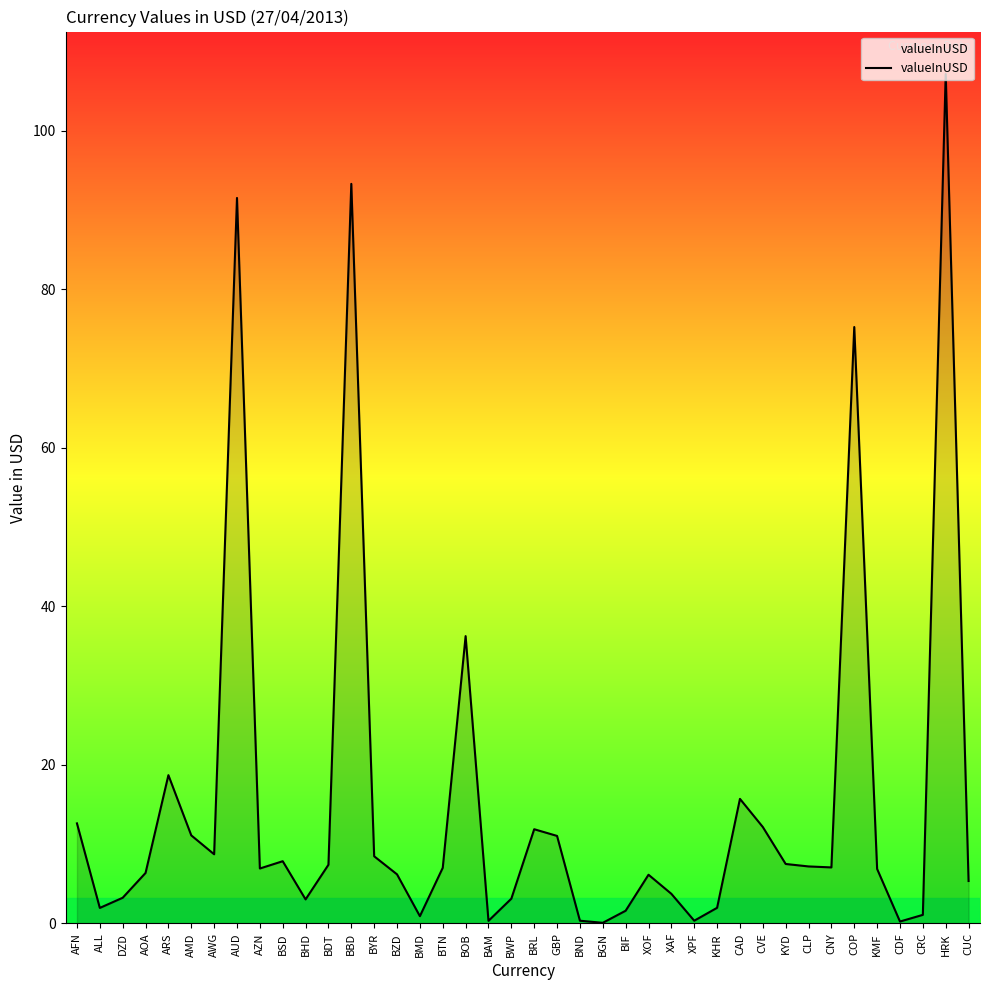

What position from the right is BRL?

20